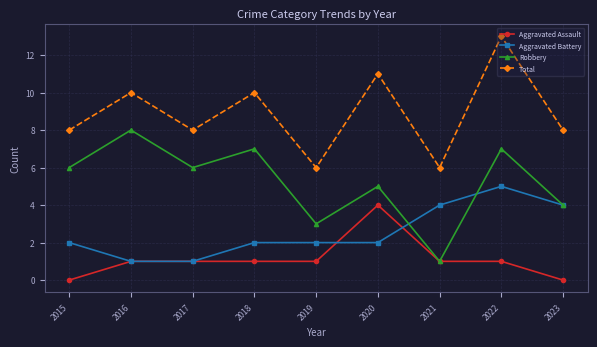

How many Aggravated Assault values are between 1 and 2?

6